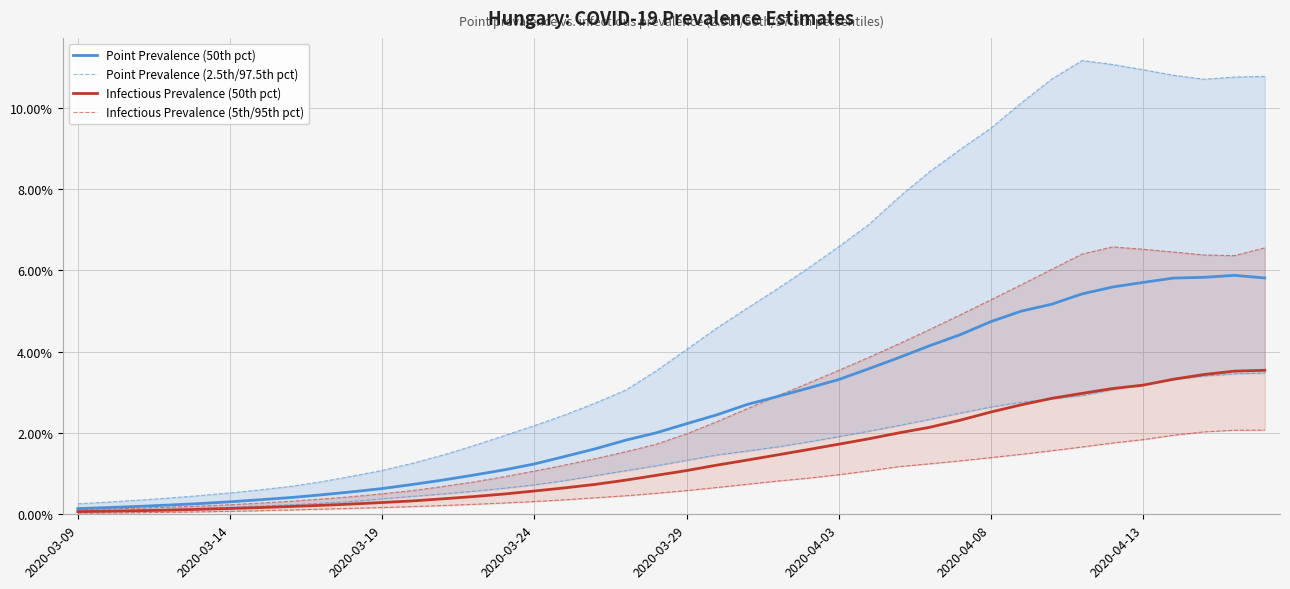

At which label is pointinfectiousprevalence_95 closest to 0?

2020-03-09